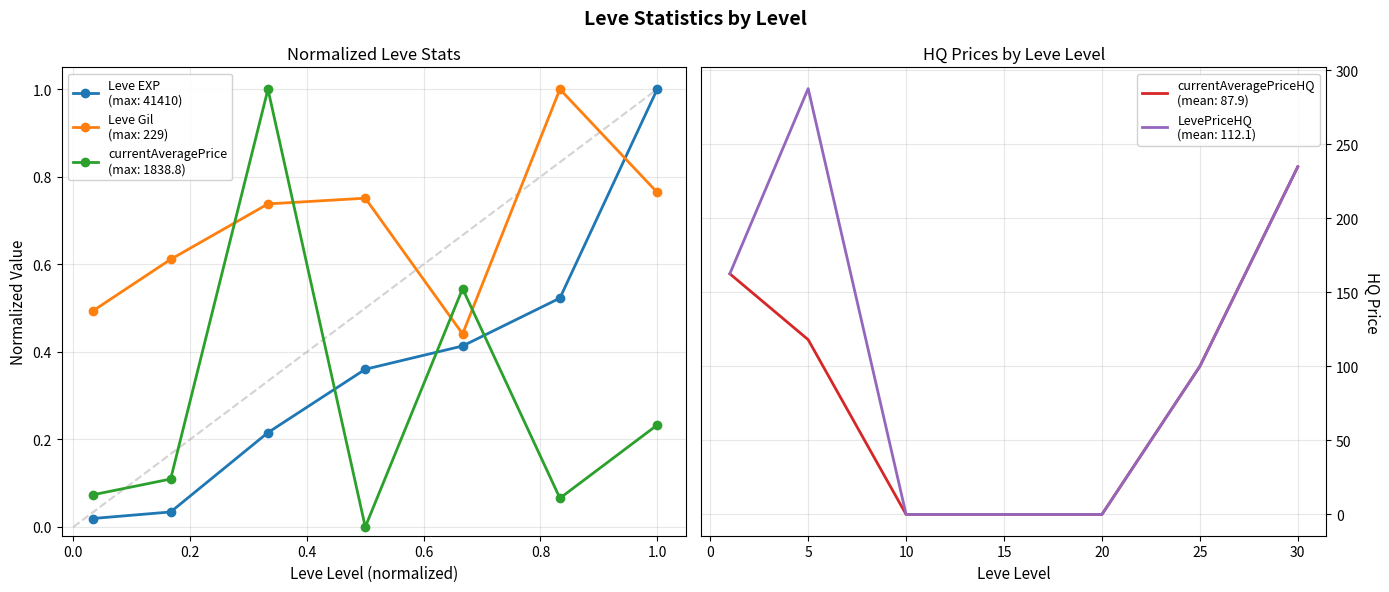

What is the difference between the second highest and minimum values in the Leve EXP series?

0.5